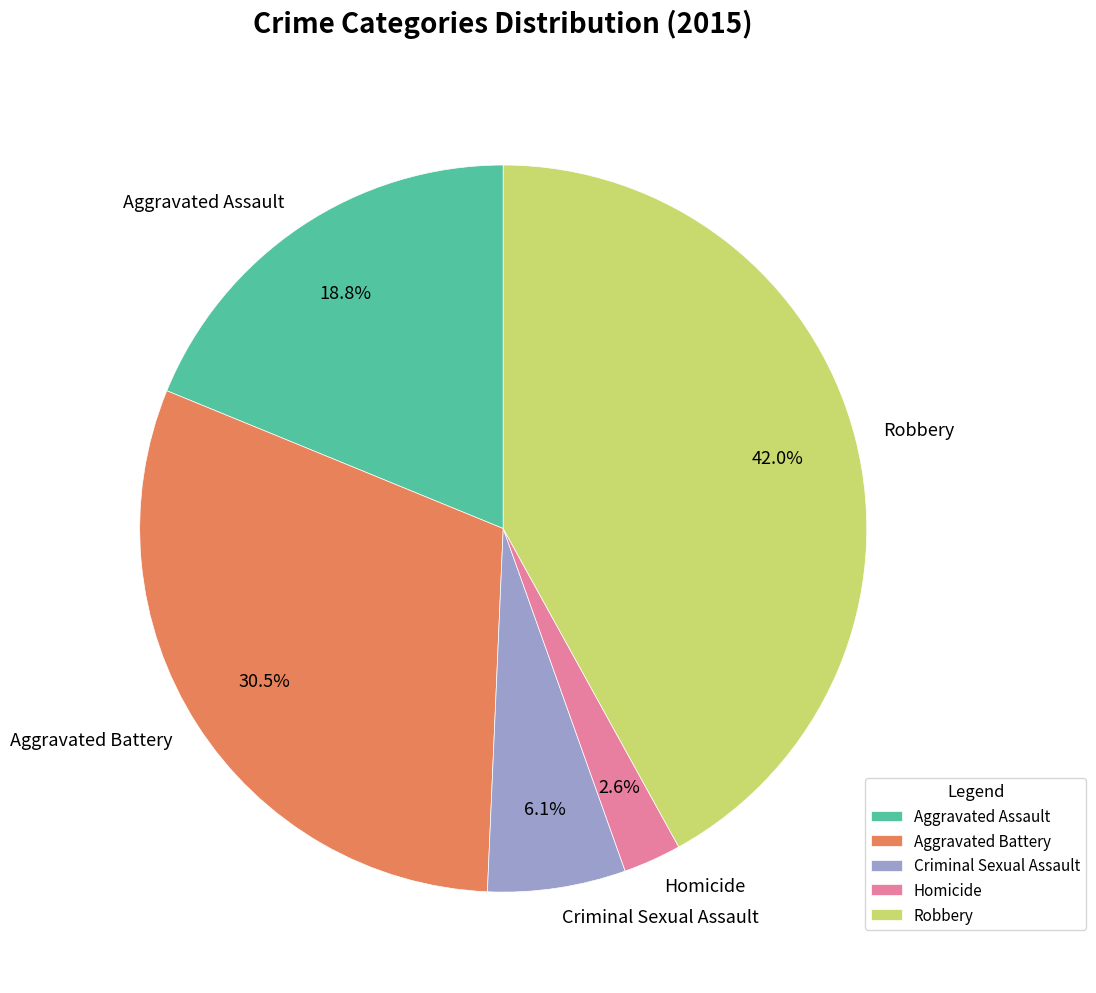

The Aggravated Assault slice represents 13% of the pie. True or false?

False